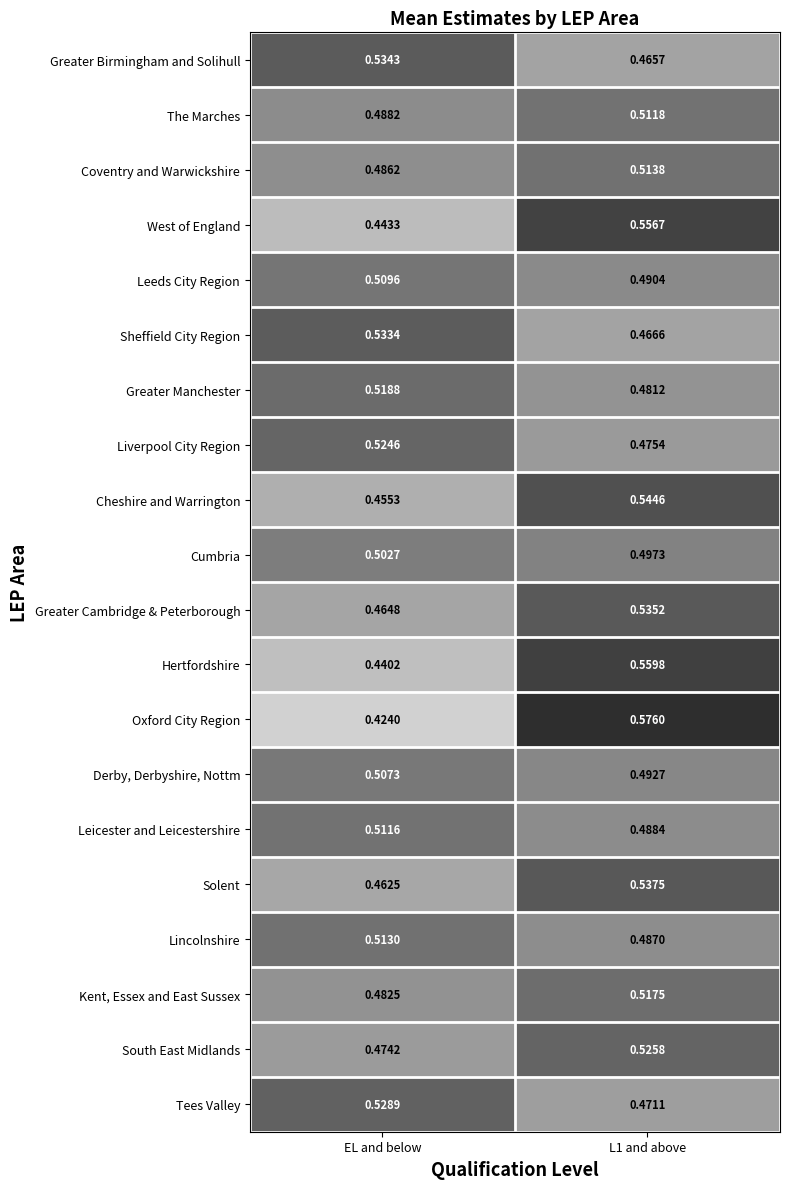

At which category is the sum across all series the highest?

L1 and above